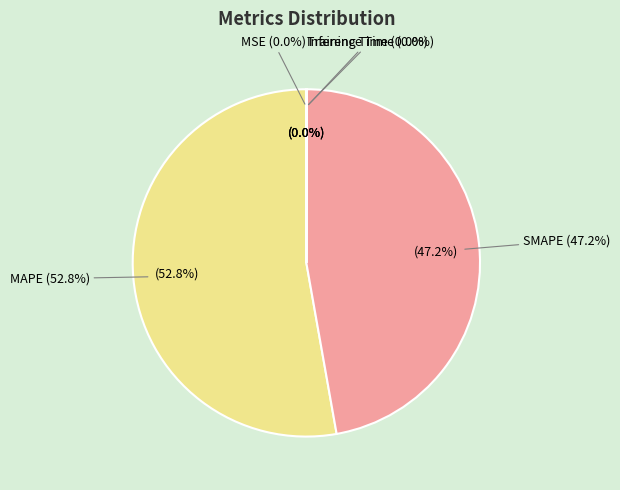

Is it true that Training Time is 0% of the pie?

True